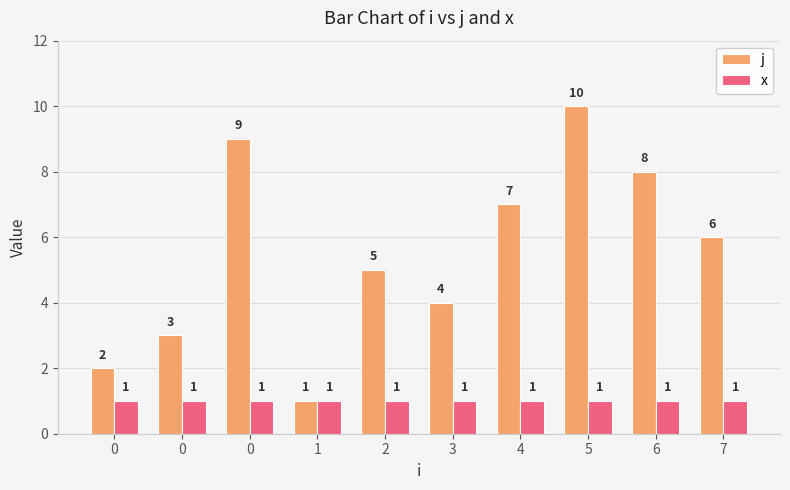

Is it true that j equals 2 at 0?

True